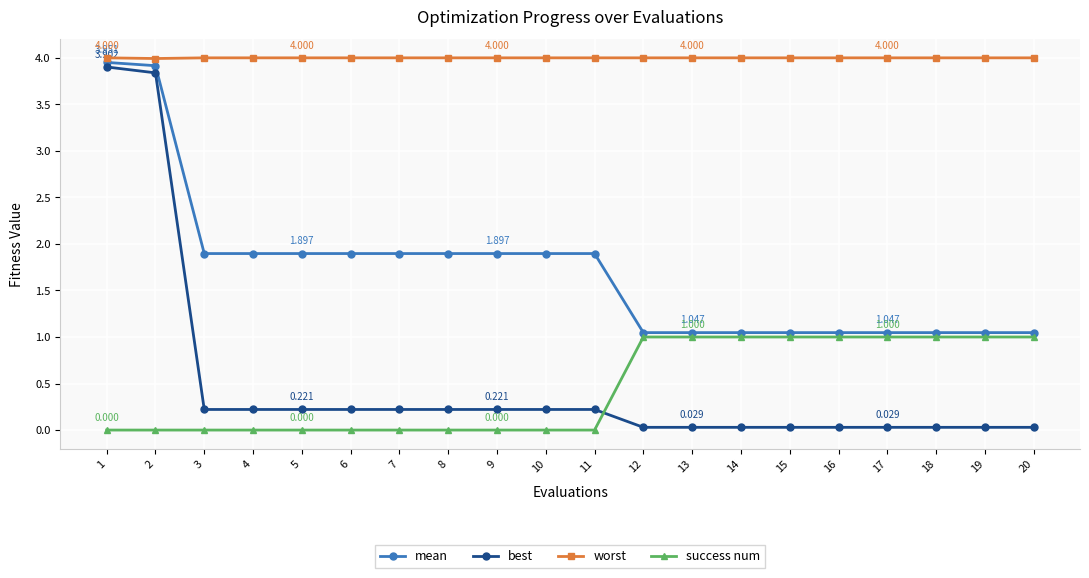

The value of mean at 19 is 1.0. True or false?

True